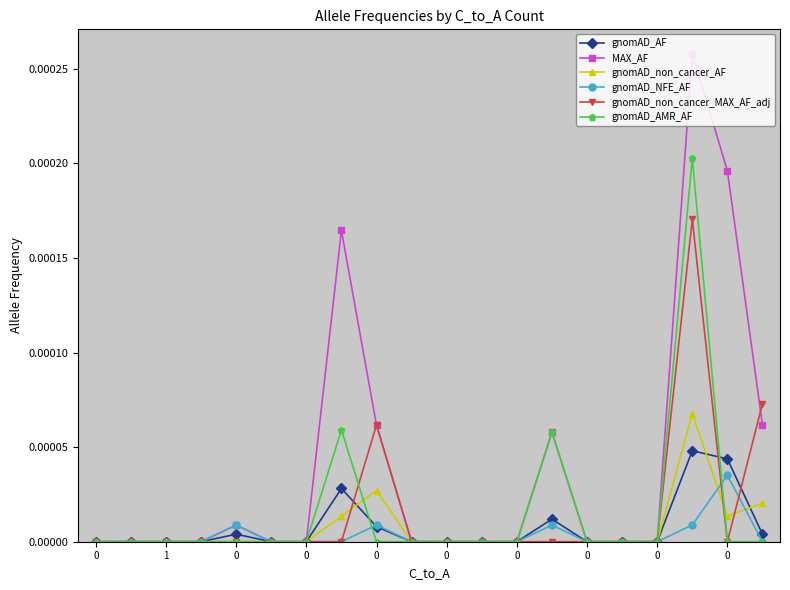

Which series has the largest total across all categories?

MAX_AF